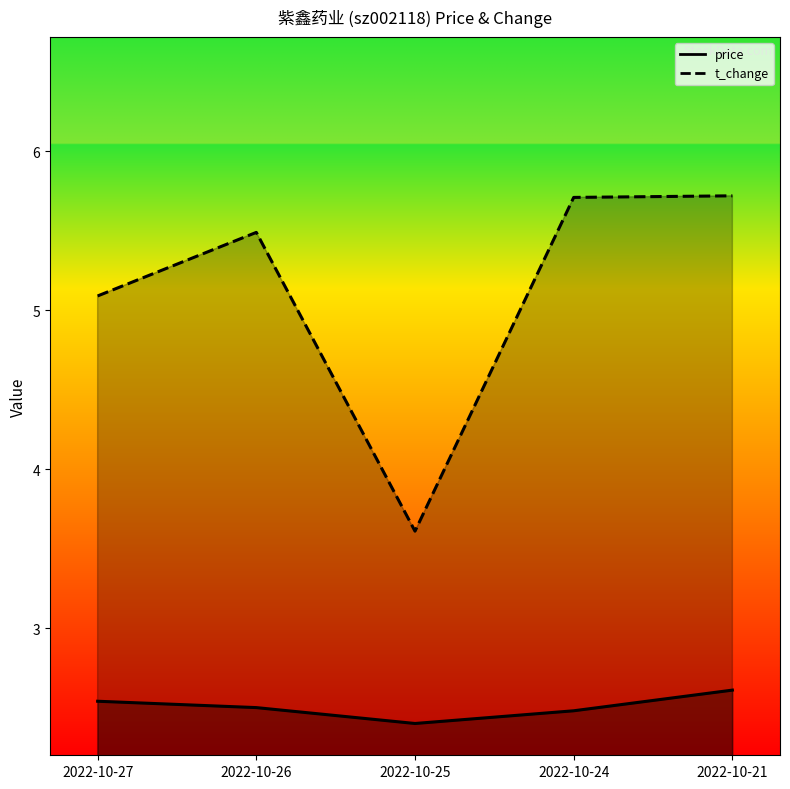

At which category does the chart reach its minimum across all series?

2022-10-25